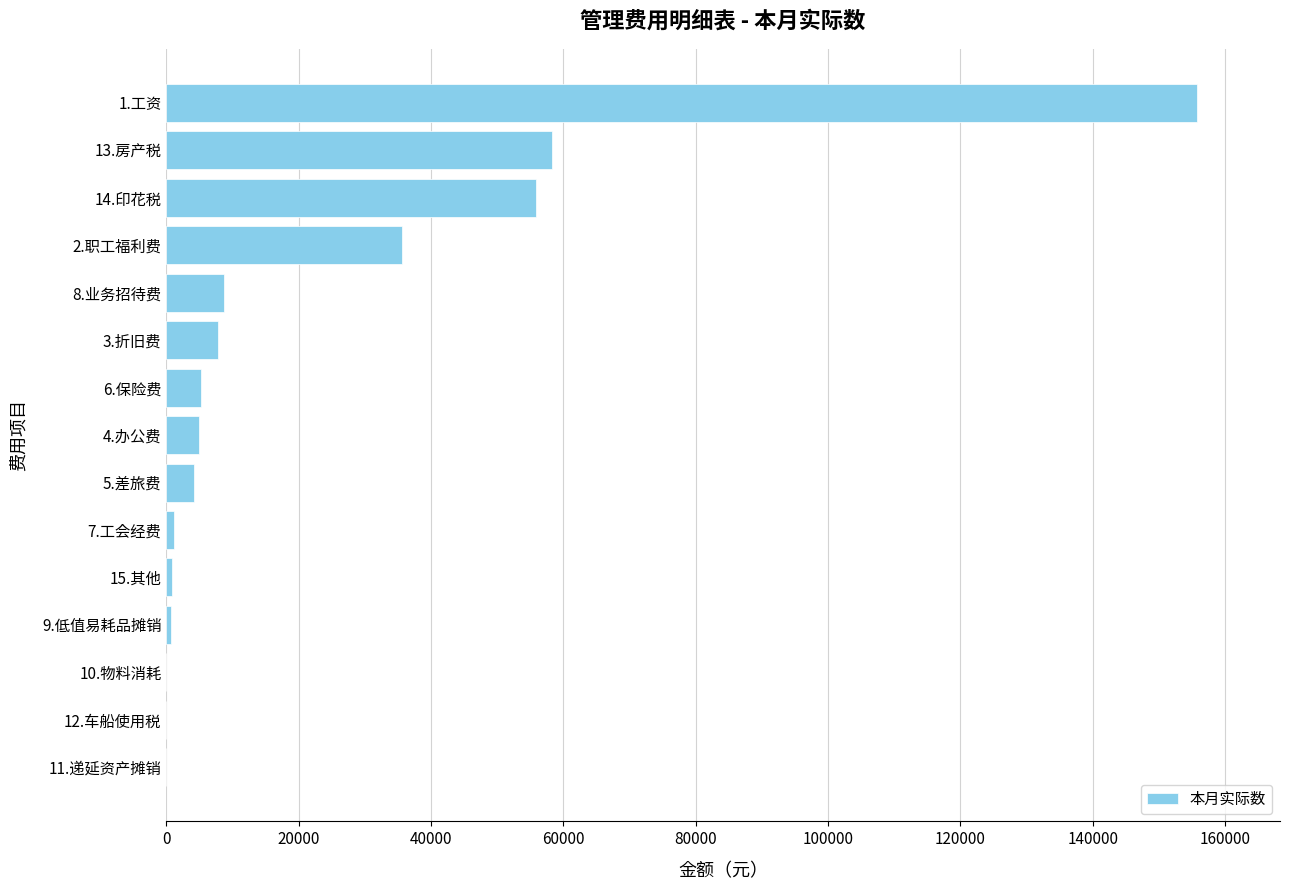

The value at 2.职工福利费 is 12092.0. True or false?

False